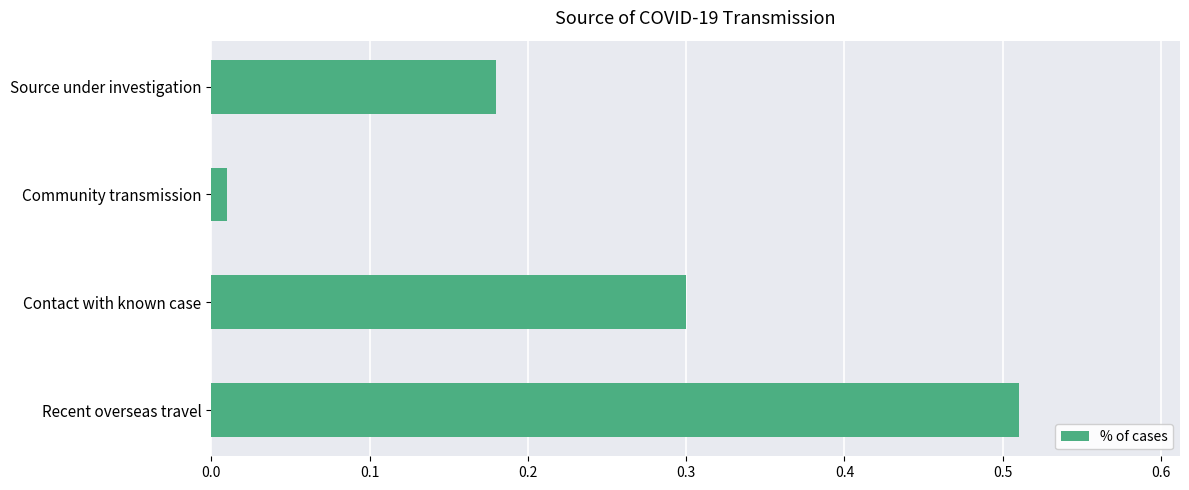

Is it true that the value at Contact with known case is 0.1?

False